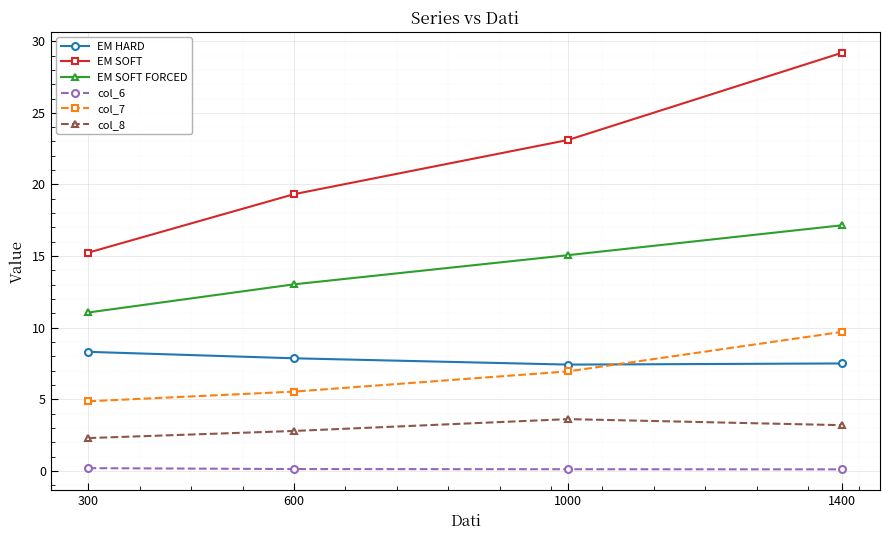

Which category has the lowest value in the col_8 series?

300